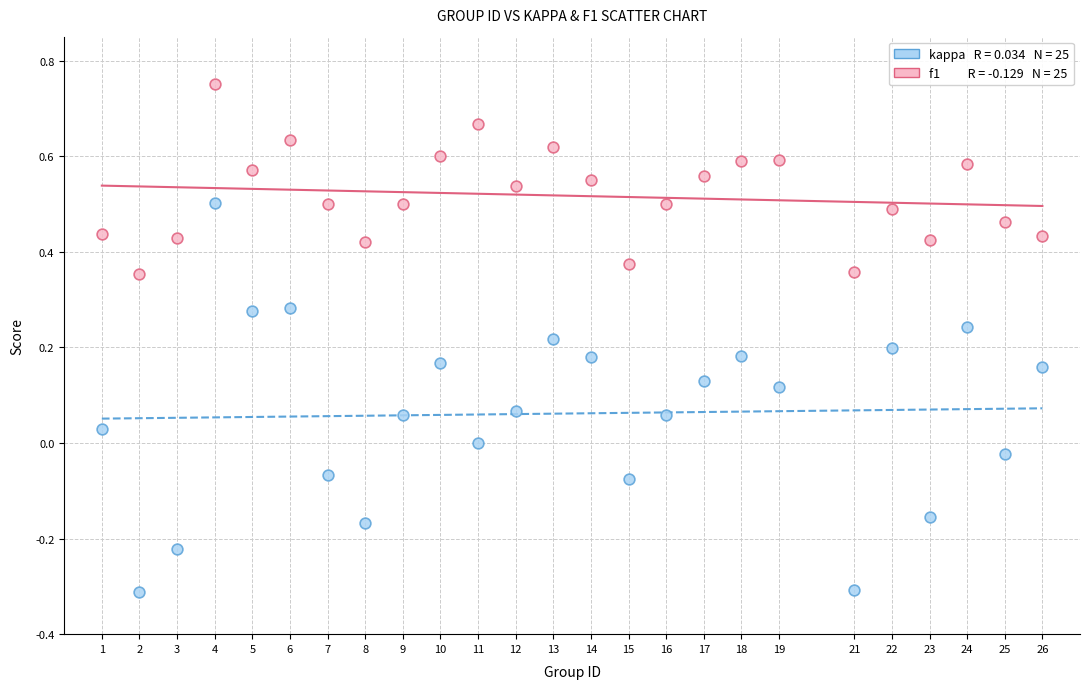

Across all data points, what is the range of X values (max minus min)?

25.0